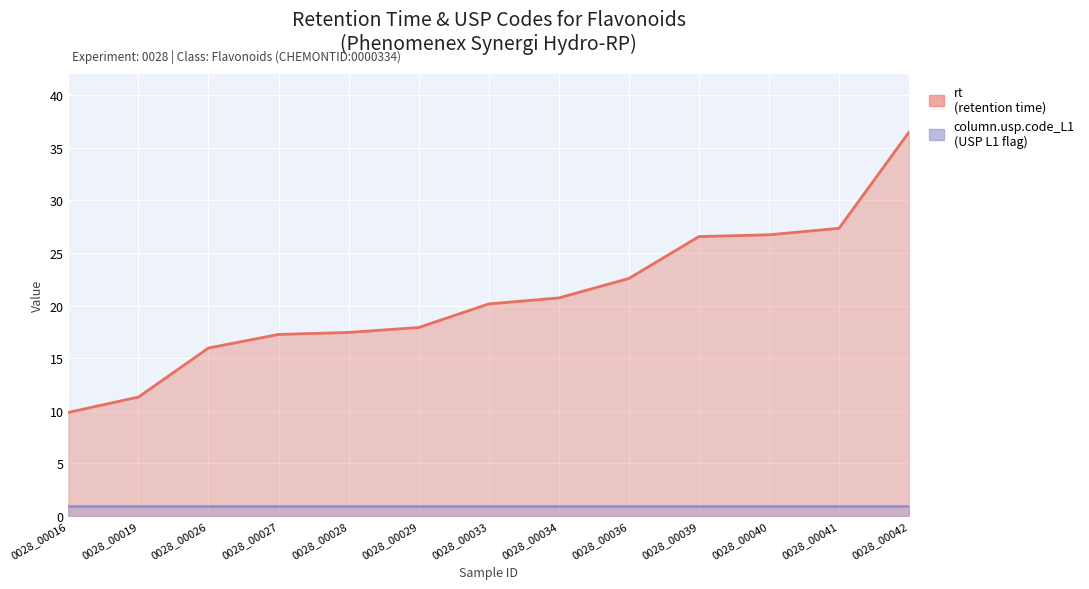

Approximately how many times larger is the value at 0028_00040 compared to 0028_00016?

2.7